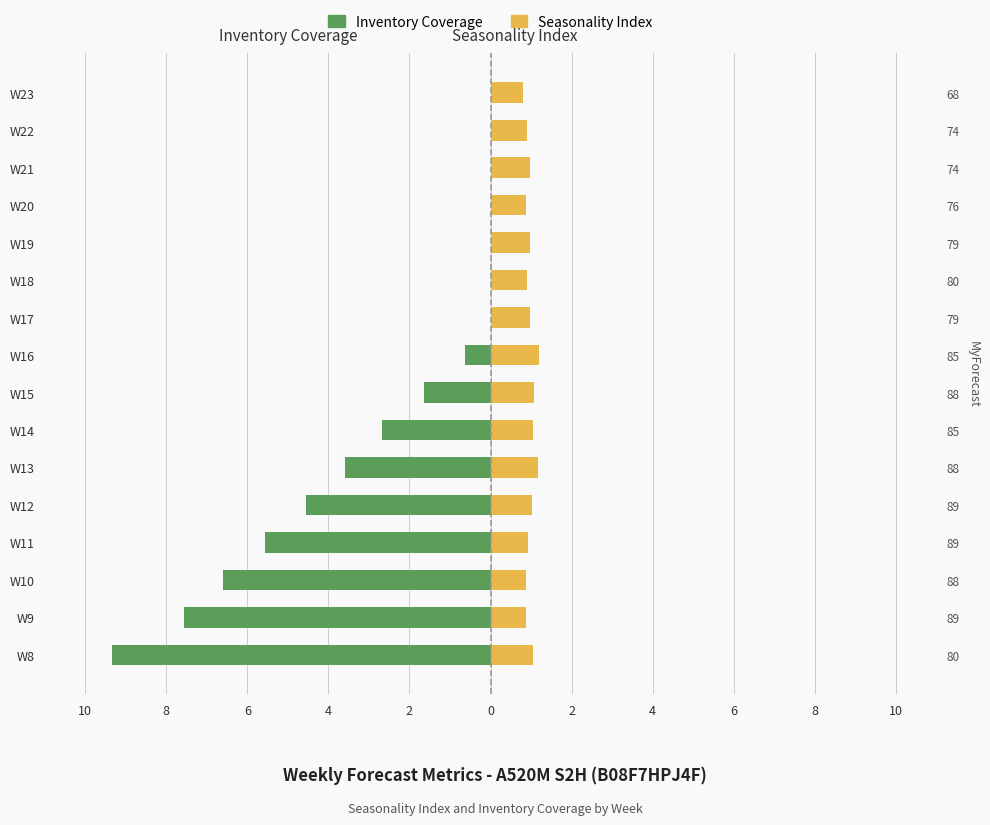

What is the difference between the Seasonality Index values at W22 and W19?

0.1